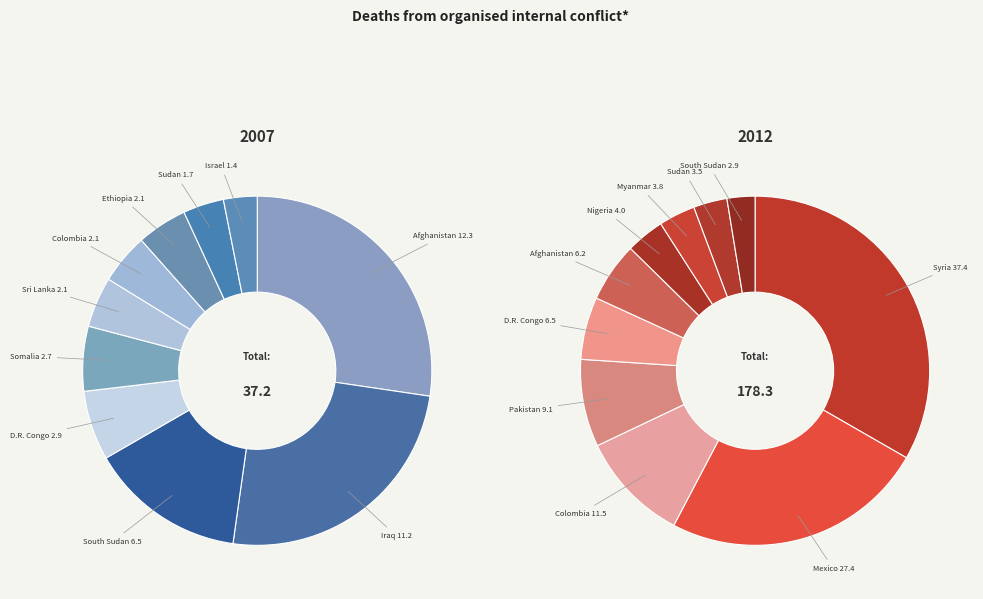

To the nearest percent, what is the difference between the 9 and 4 slice percentages?

3%